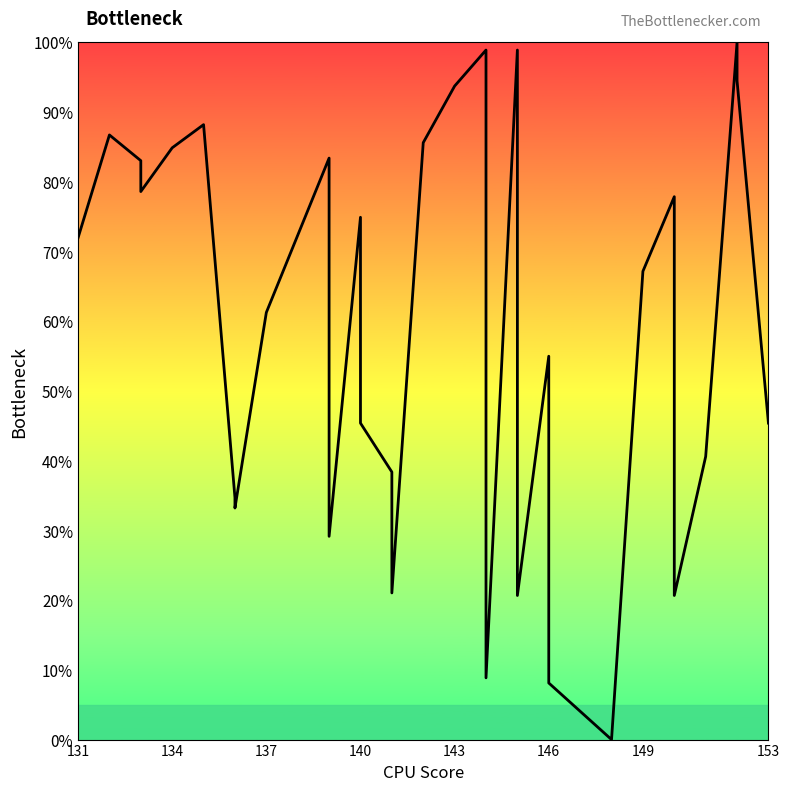

True or false: there are more than 1 points higher than both neighbors.

True